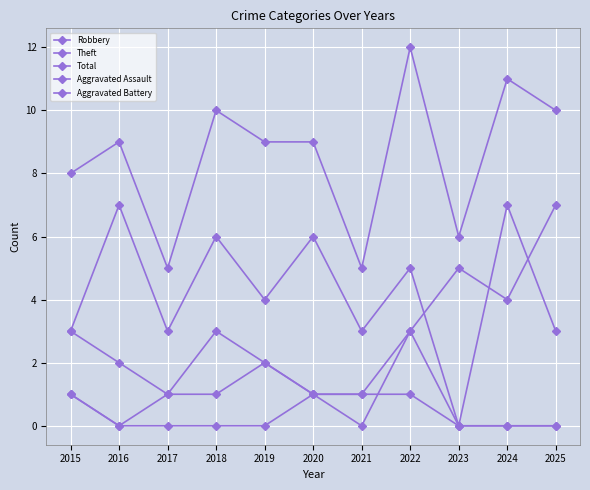

Rank the series by their maximum value, from highest to lowest.

Total, Robbery, Theft, Aggravated Battery, Aggravated Assault